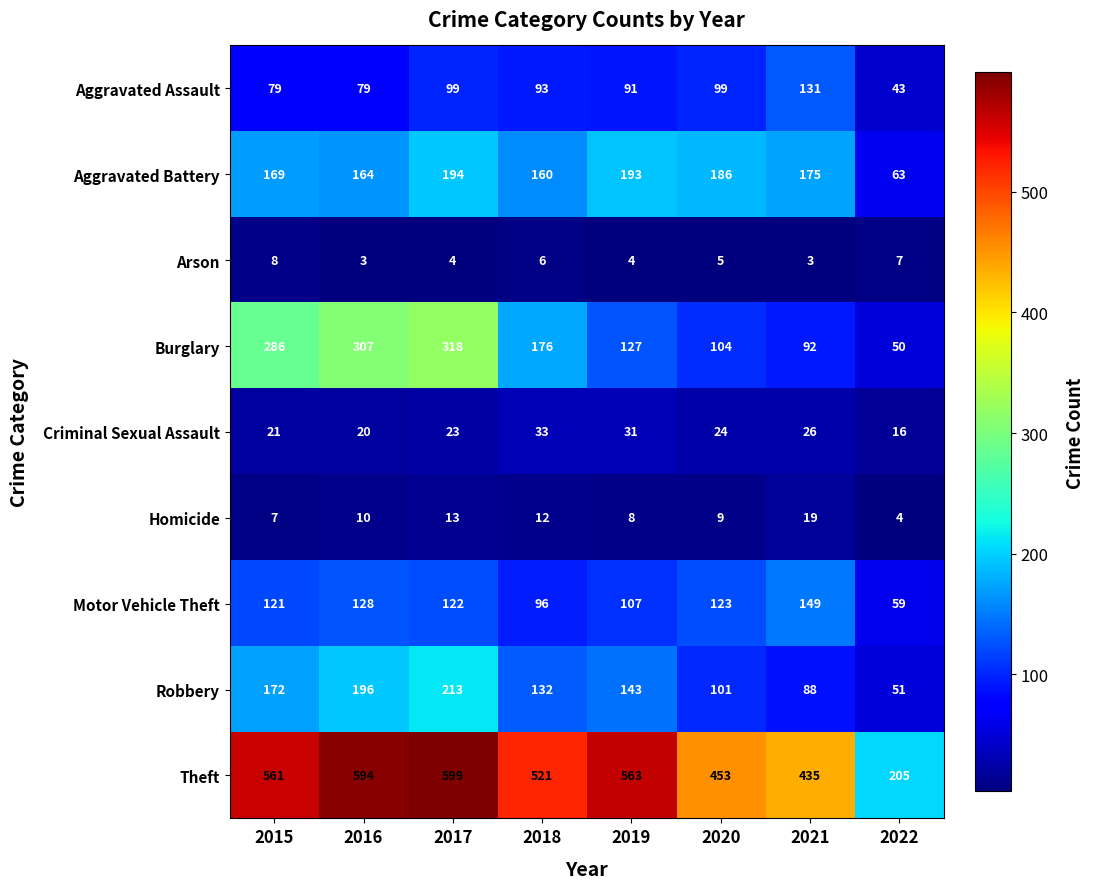

What is the total value across all series at 2022?

498